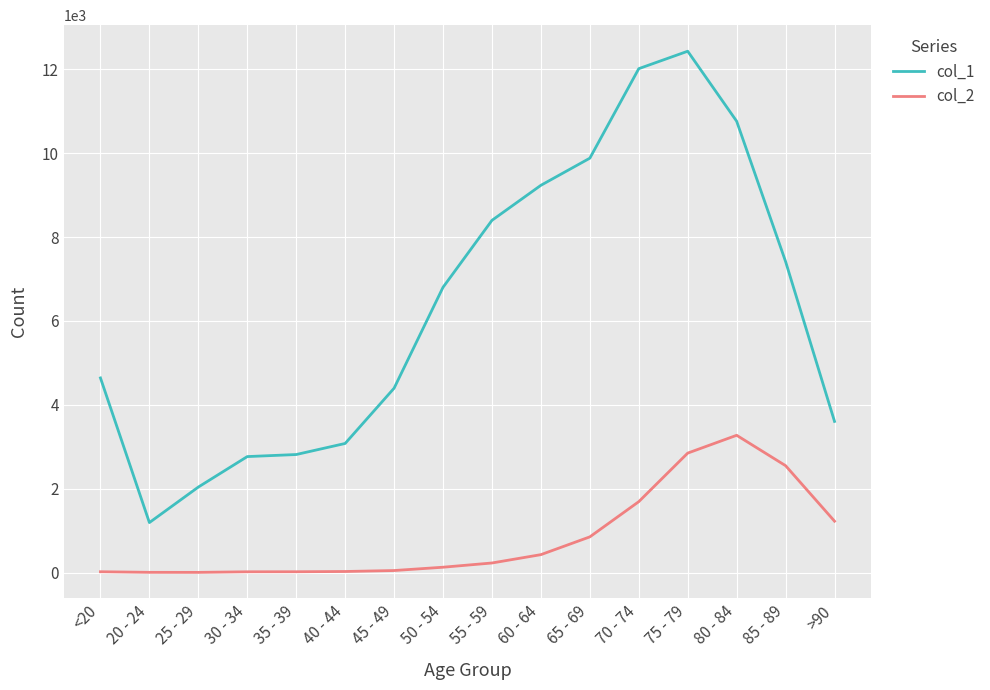

Which series has the largest range (max minus min)?

col_1